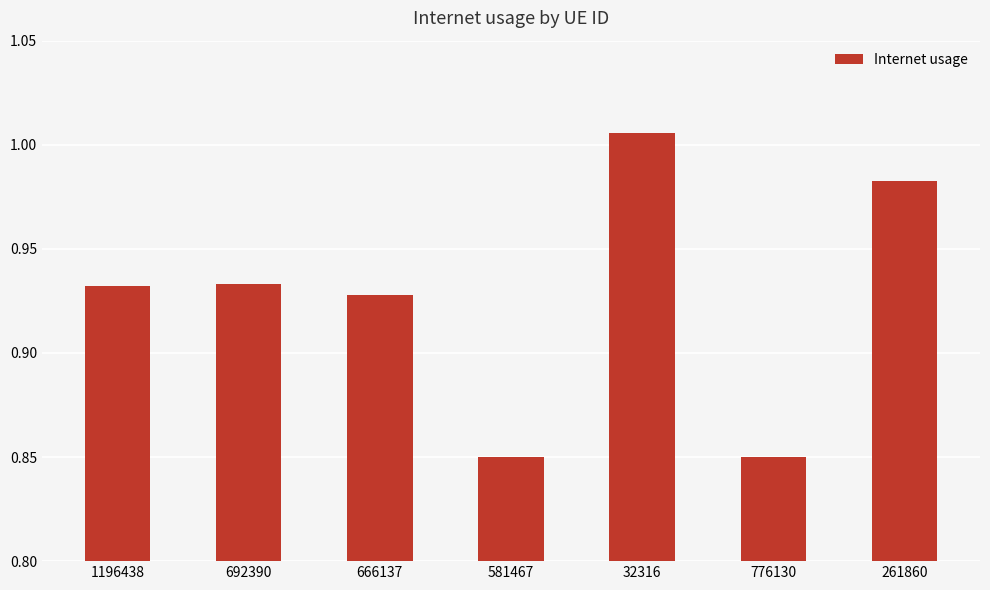

True or false: the data shows 1.1 at 581467.

False